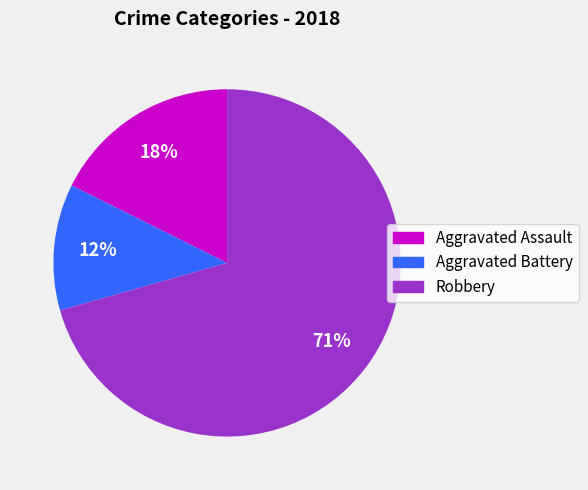

What is the ratio of the value at Aggravated Battery to the value at Aggravated Assault?

0.7